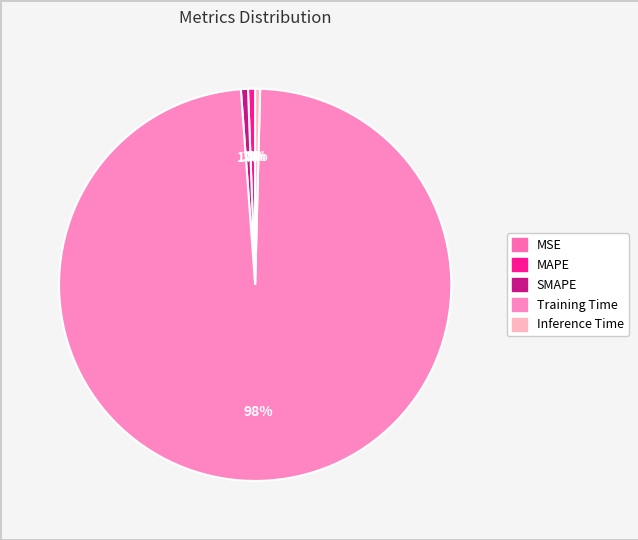

To the nearest percent, what is the difference between the largest and smallest slice percentages?

98%